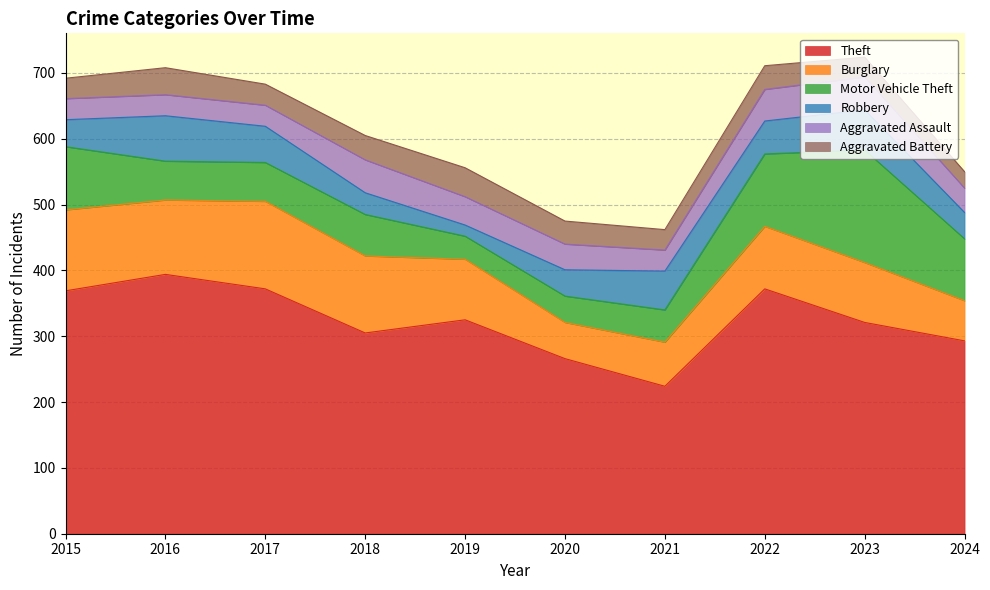

True or false: Aggravated Battery has more than 2 points higher than both neighbors.

True